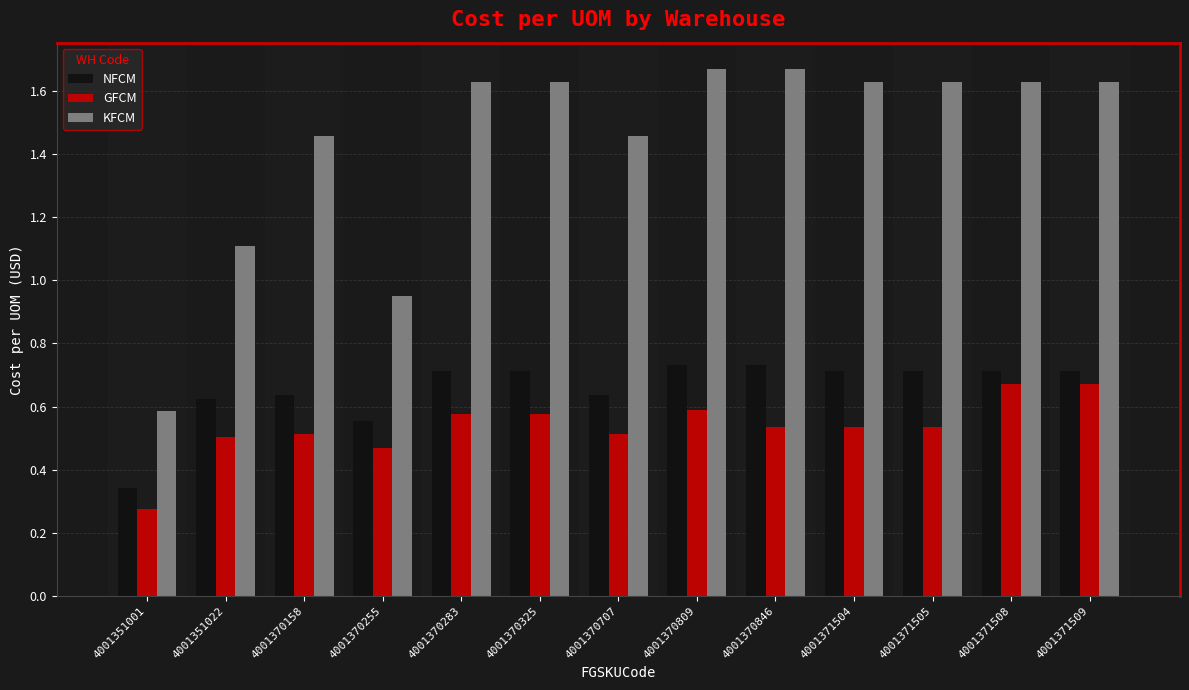

Which series has the largest total across all categories?

KFCM